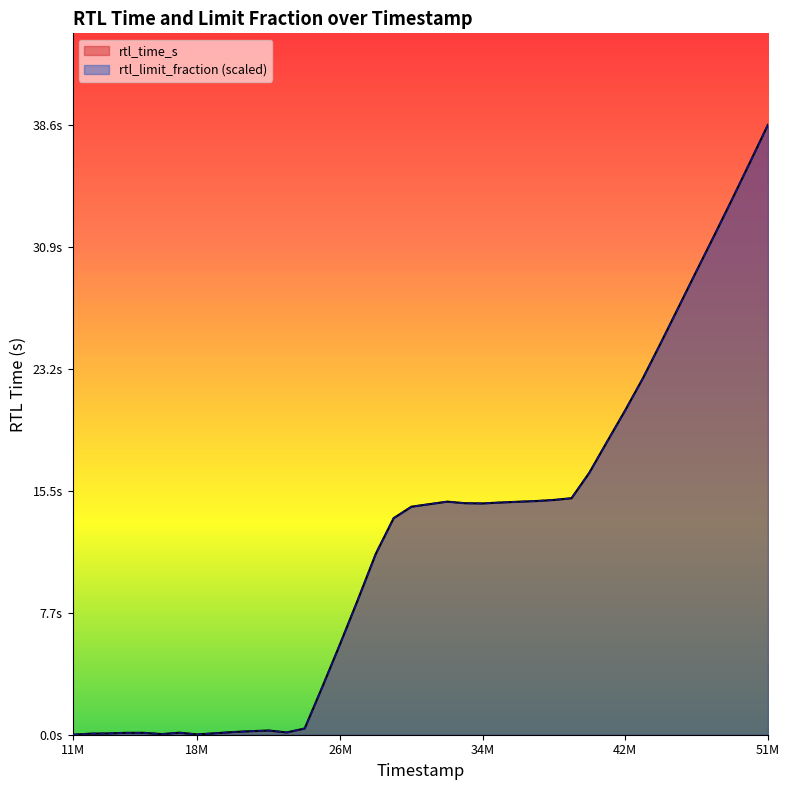

At which category is the sum across all series the highest?

51M